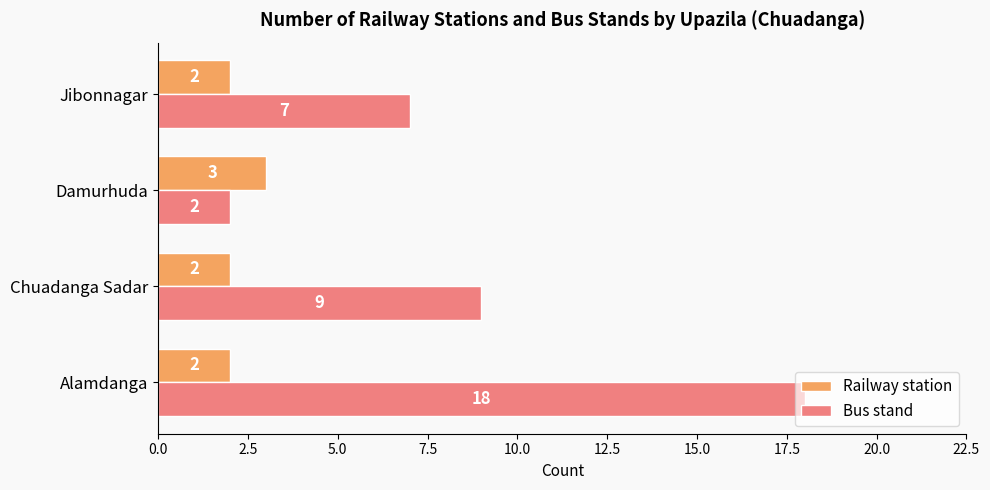

How many Bus stand values are between 7 and 18?

3